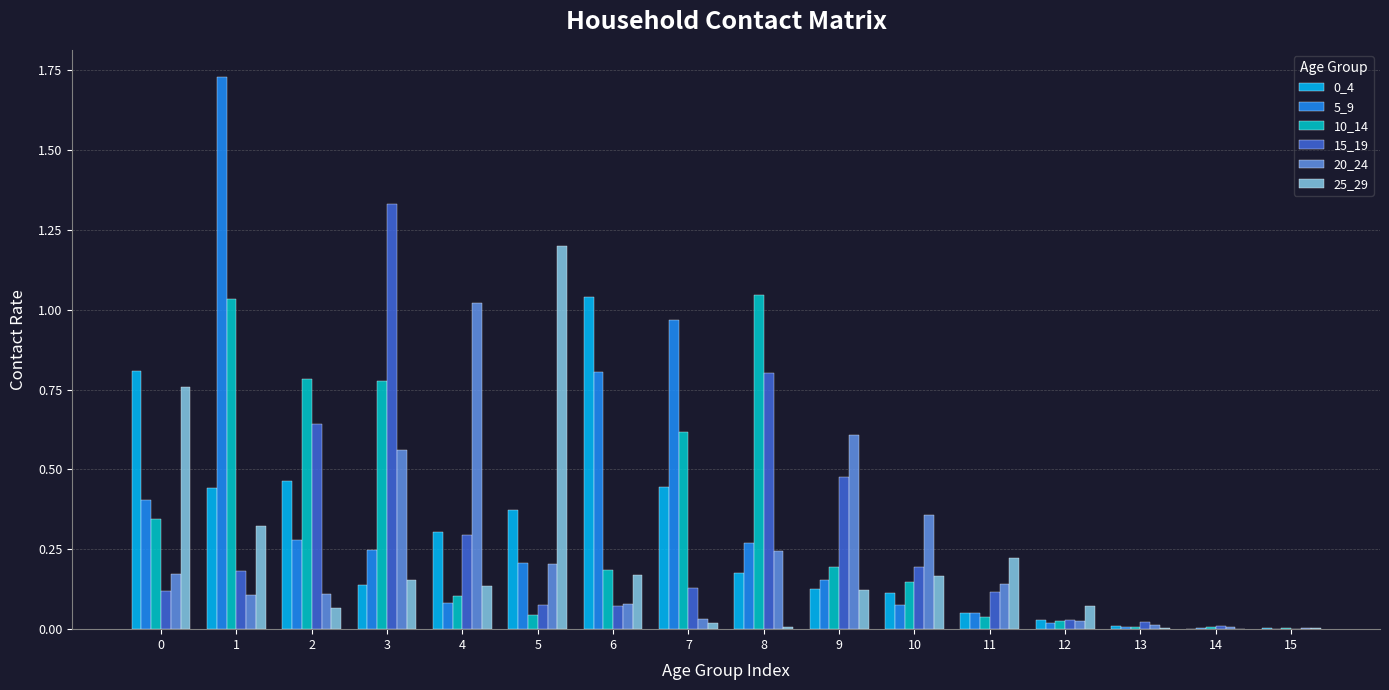

Is the value of 0_4 at 8 greater than the value of 20_24 at 13?

Yes